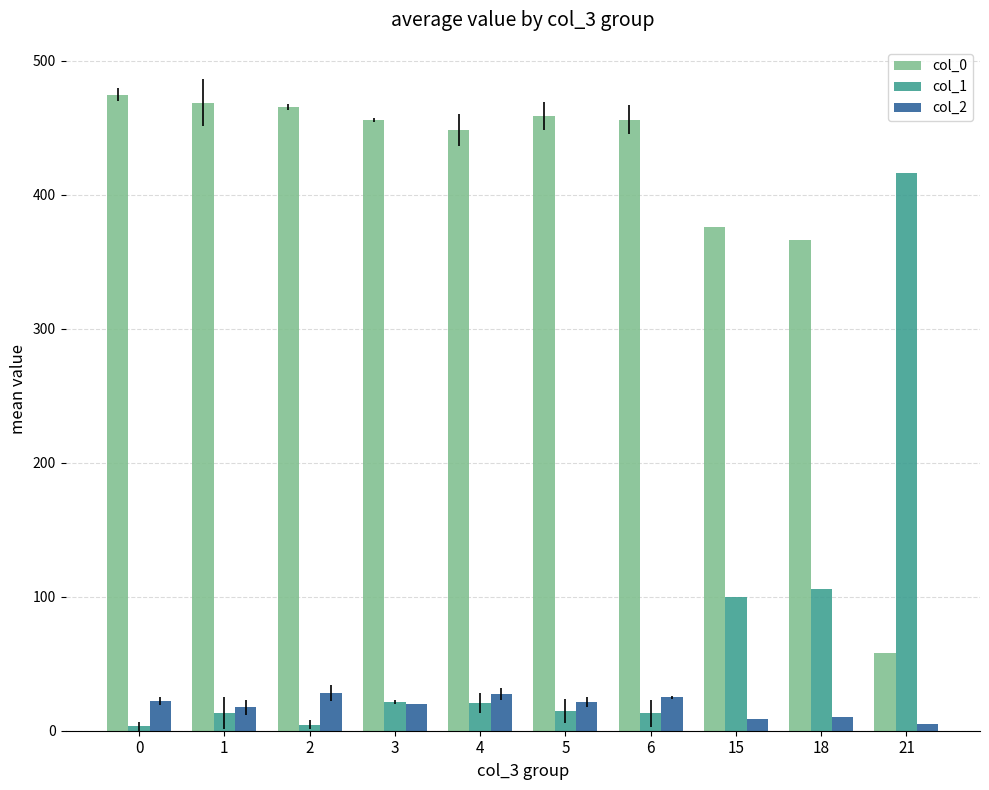

What value does the col_2 series have at 18?

10.0